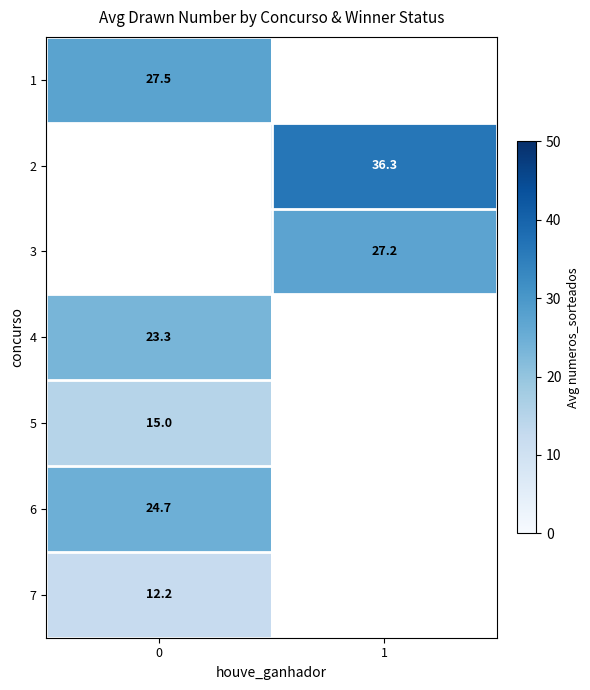

How many categories are shown in the chart?

2